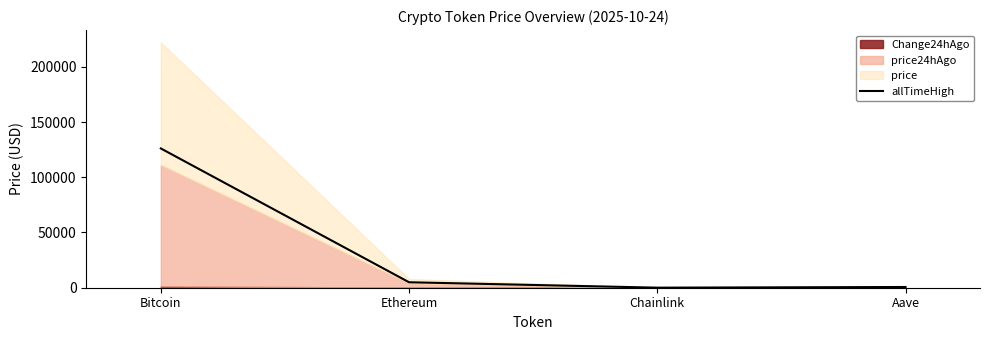

Between Ethereum and Aave, which is larger?

Ethereum